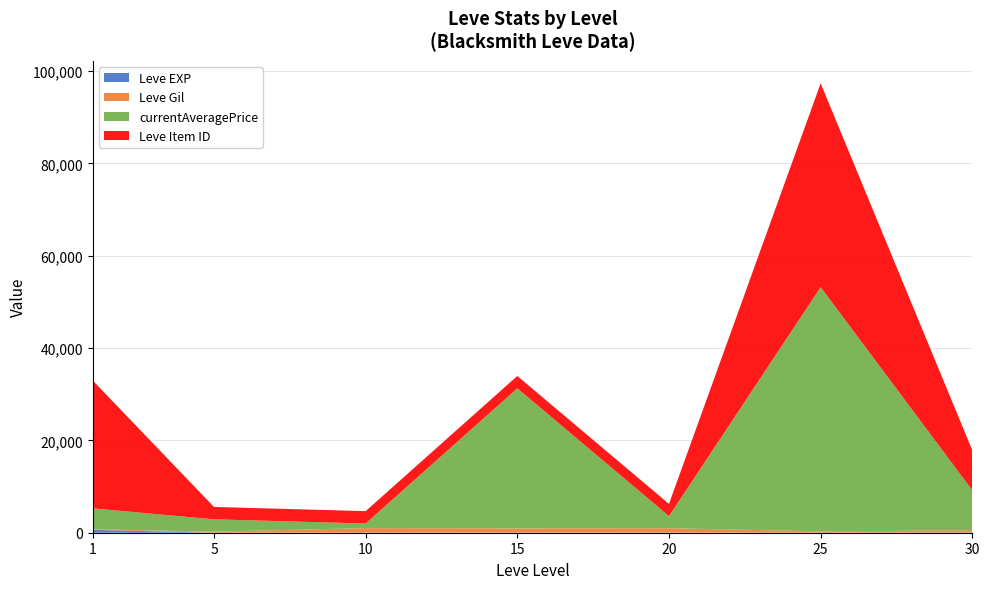

At which category is the sum across all series the highest?

25